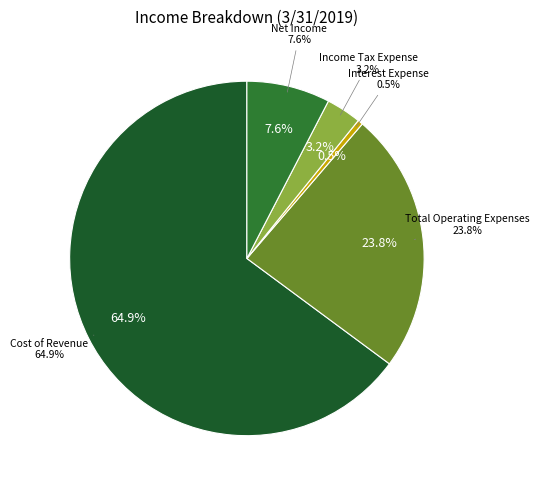

What percentage do Cost of Revenue and Total Operating Expenses together represent?

88.7%